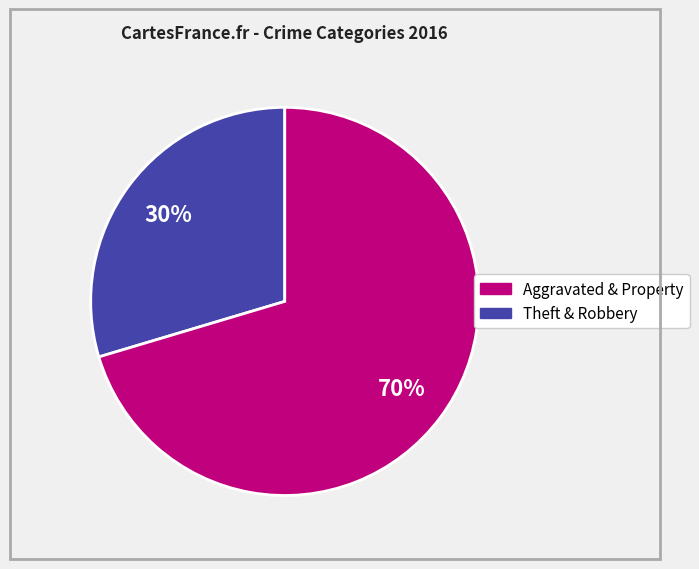

To the nearest percent, what is the average slice percentage?

50%